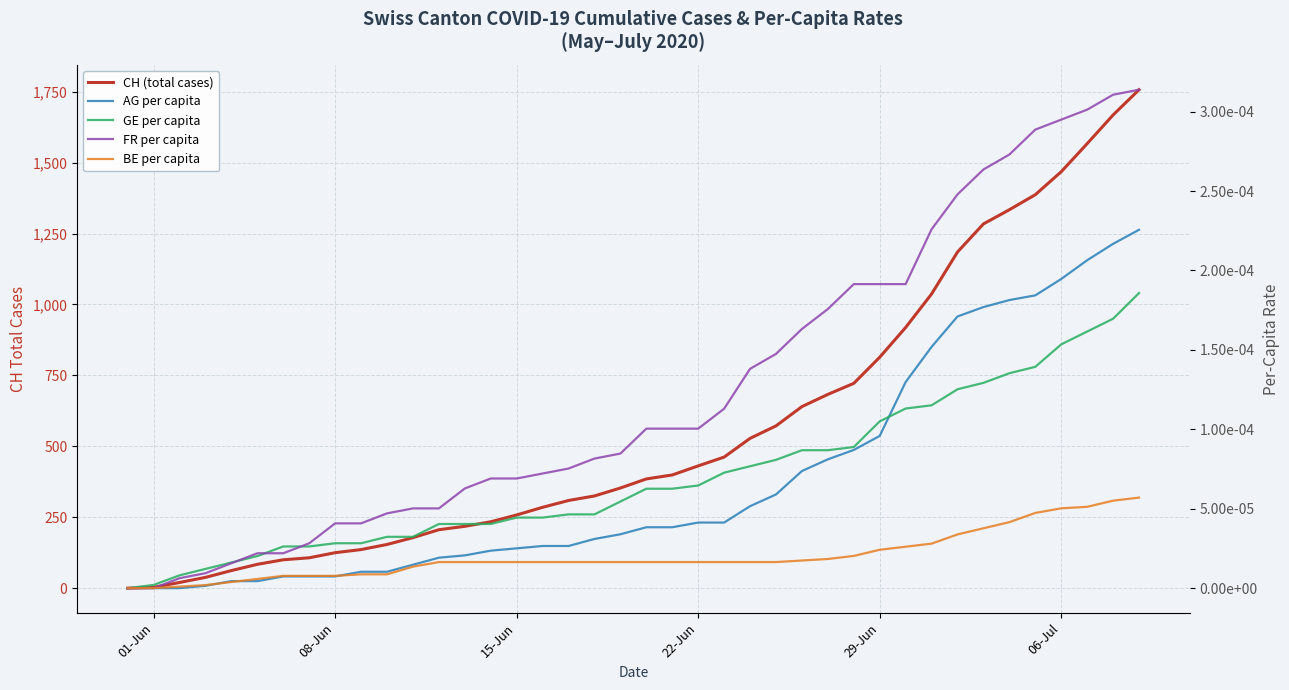

Does the chart display data point markers on the line(s)?

No